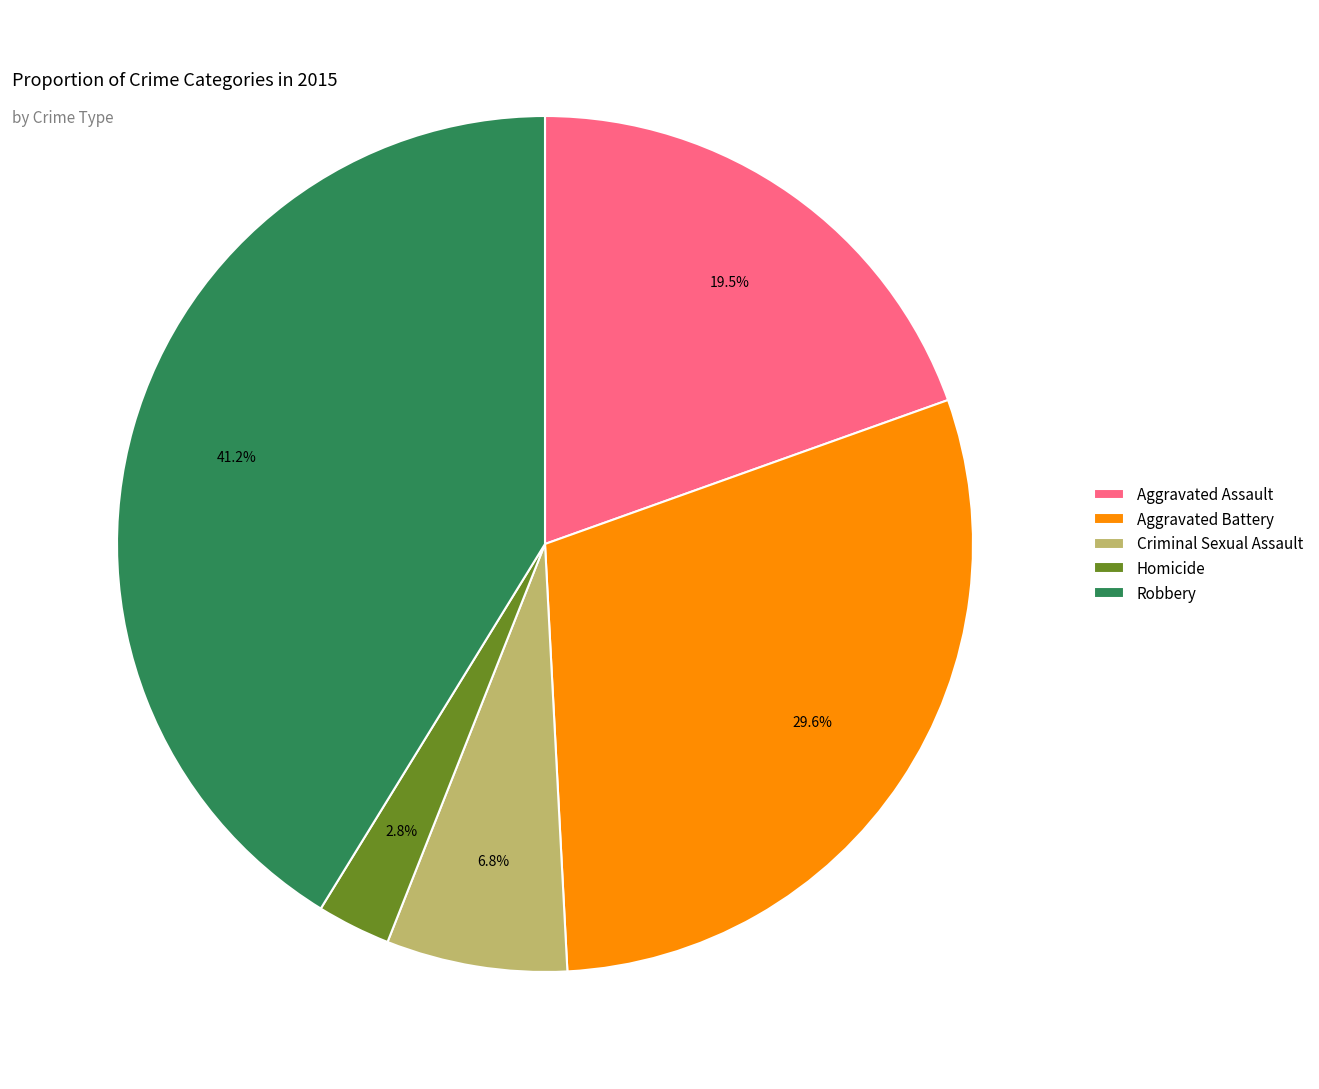

Does any single category account for the majority?

No